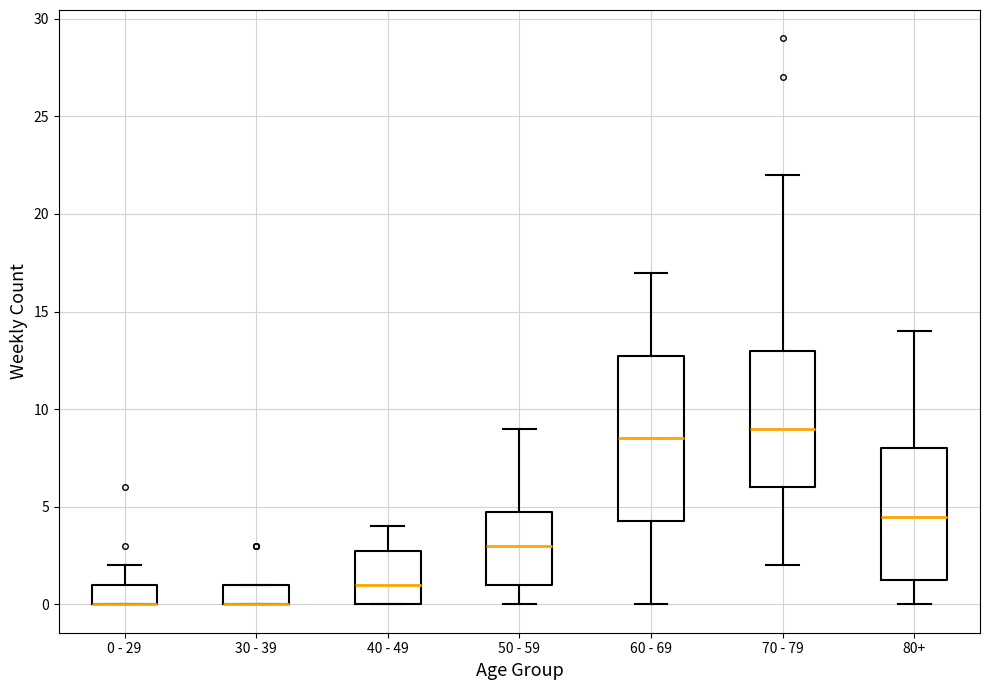

Where is the lower edge of the box for 80+ on the y-axis? The values are not printed on the chart, so give them approximately, as read against the axis.

1.5